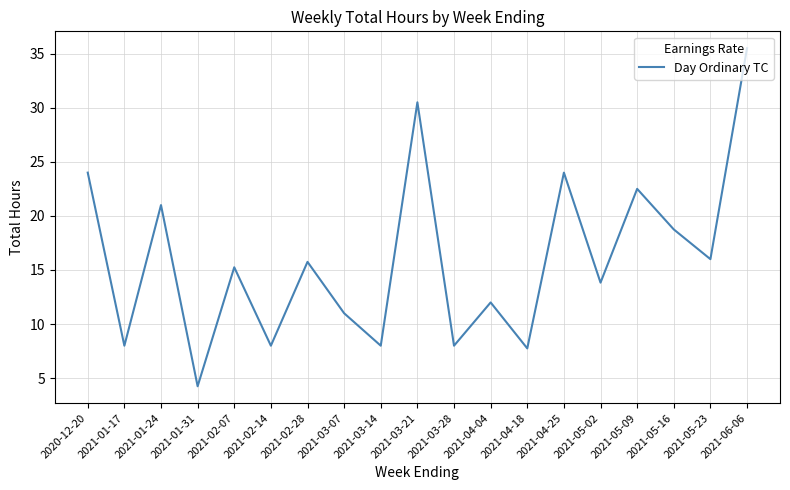

Approximately how many times larger is the value at 2020-12-20 compared to 2021-01-17?

3.0